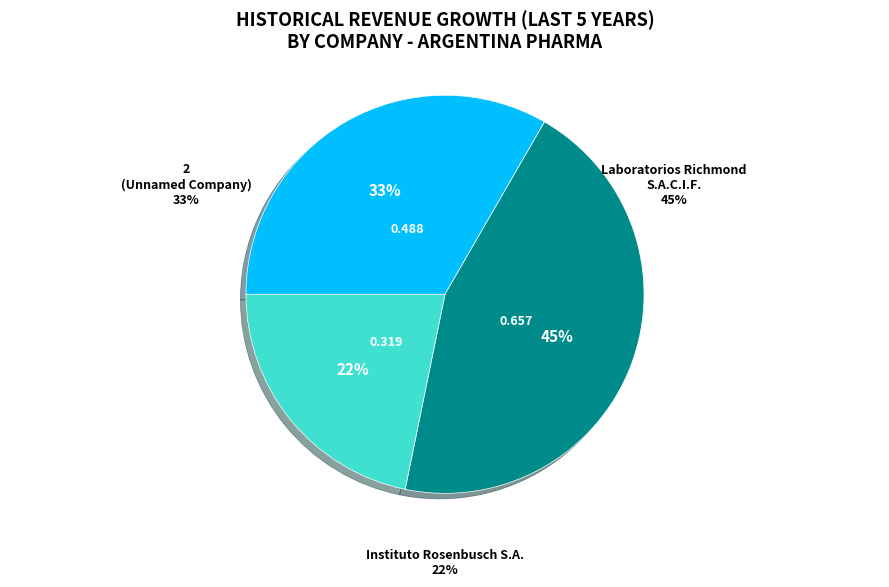

What percentage is the 2 slice, to the nearest percent?

33%